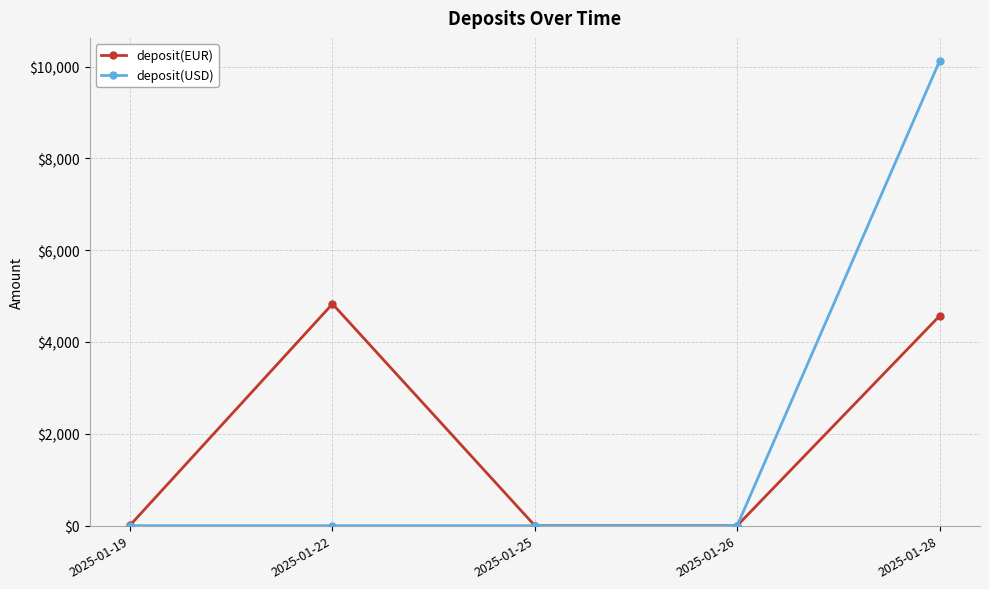

How many lines are shown in the chart?

2